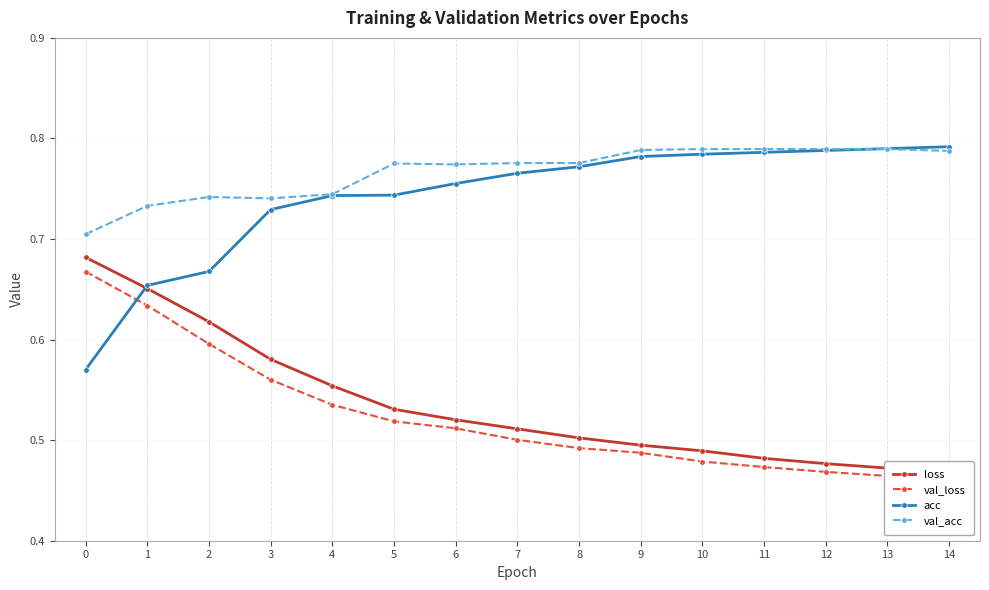

How many val_loss values are between 0 and 1?

15